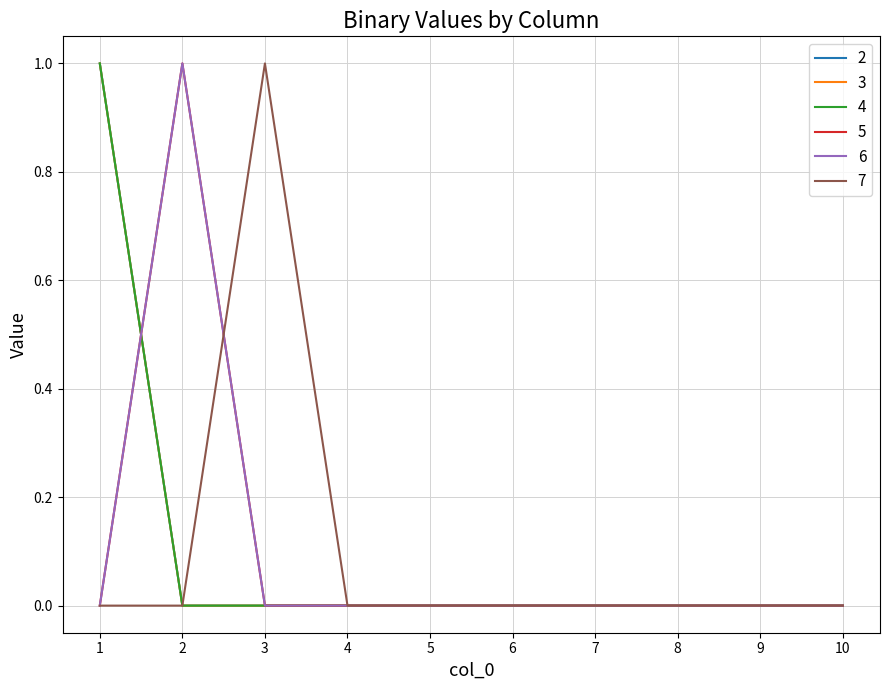

True or false: 4 has more than 1 points higher than both neighbors.

False